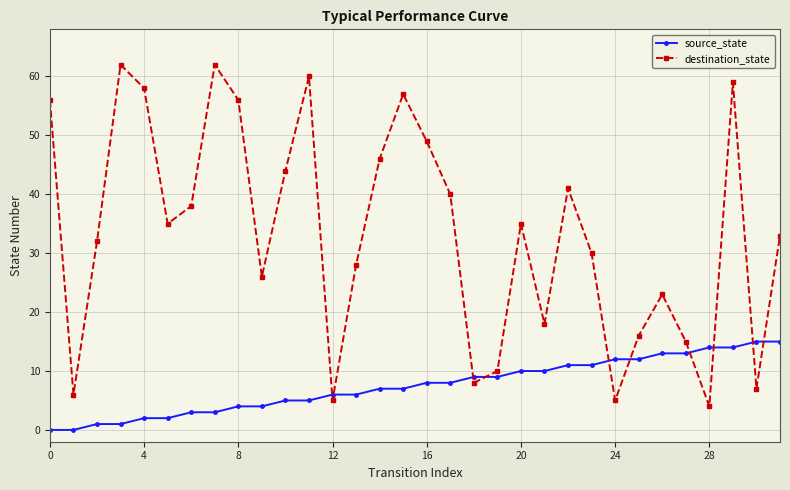

How many data points in source_state are less than 8?

16